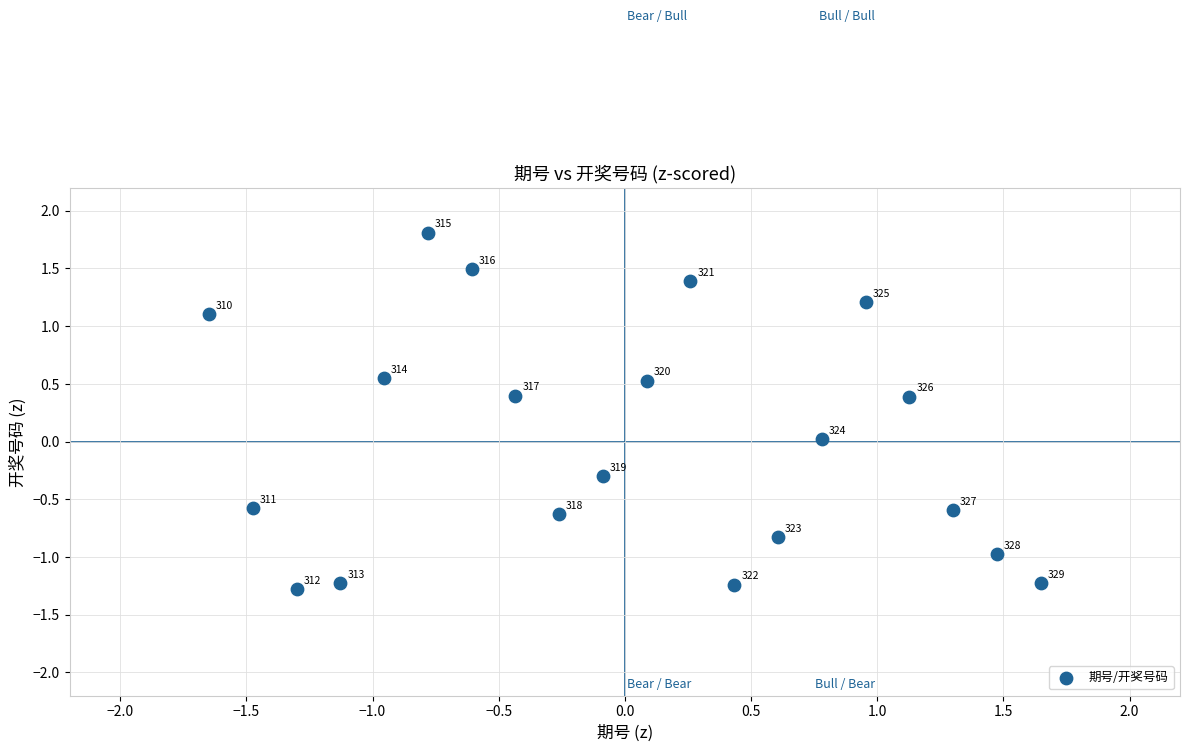

What is the range of Y values (max minus min)?

3.1